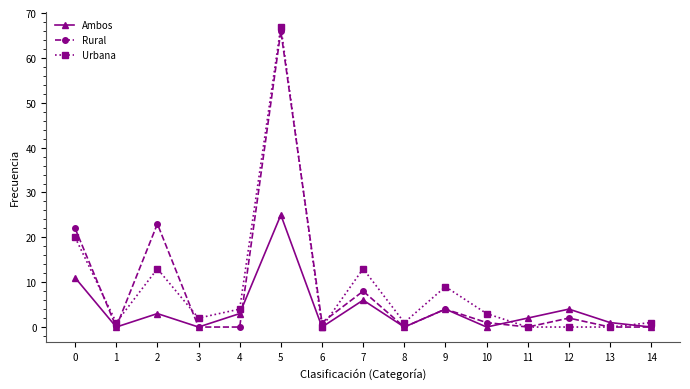

Where is the first local maximum for Urbana?

2